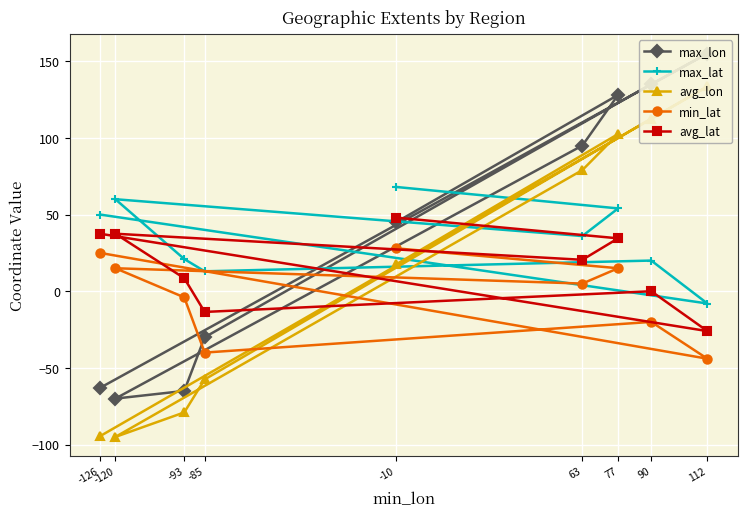

True or false: min_lat and avg_lon intersect in this chart.

True